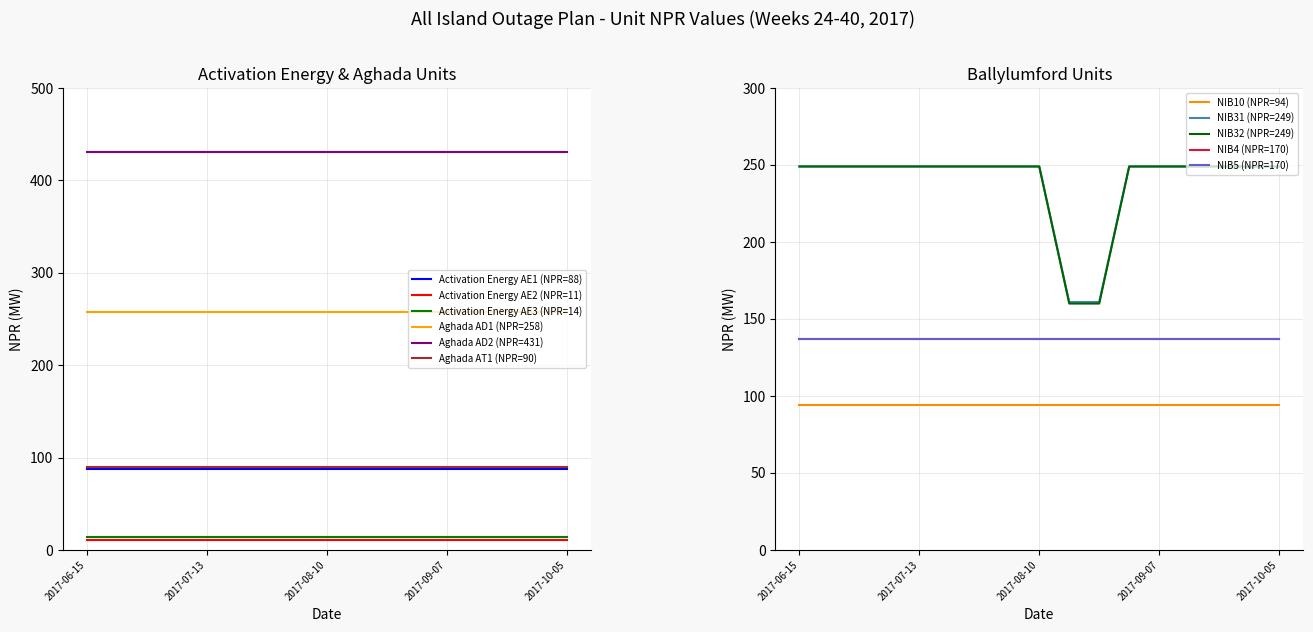

Is the value of Activation Energy AE3 (NPR=14) at 2017-09-07 greater than the value of Aghada AD2 (NPR=431) at 2017-08-03?

No